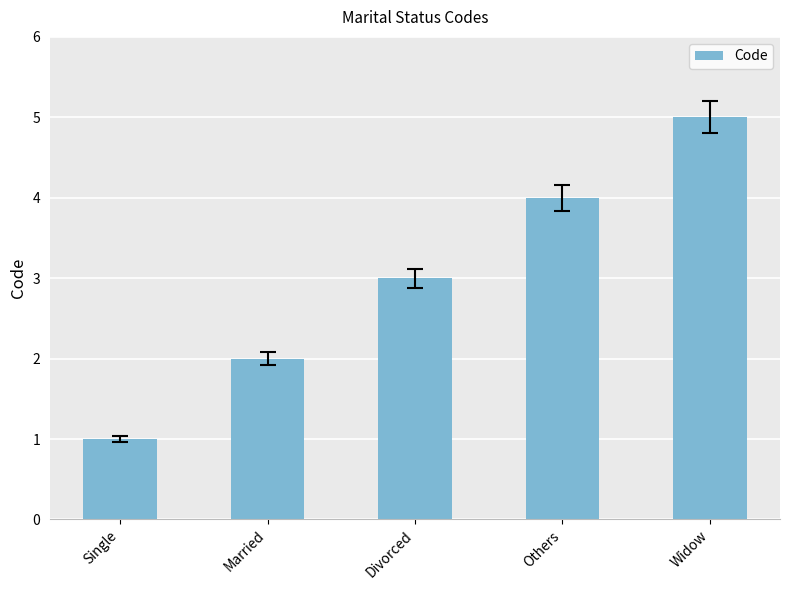

Which category has the lowest value across all series?

Single